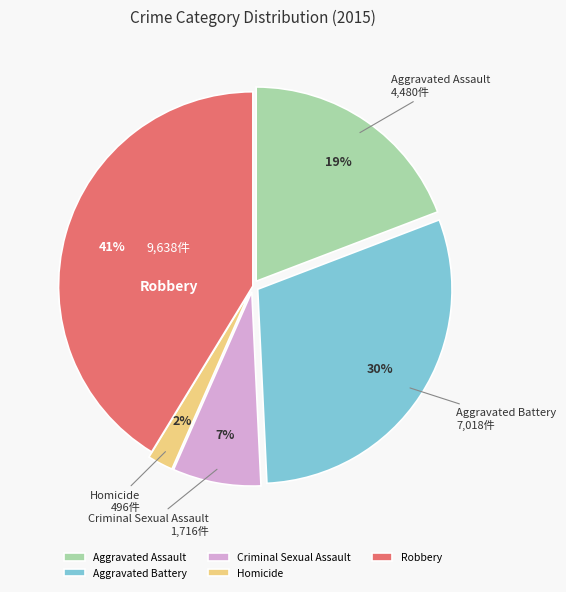

What is the smallest slice in the pie chart?

Homicide